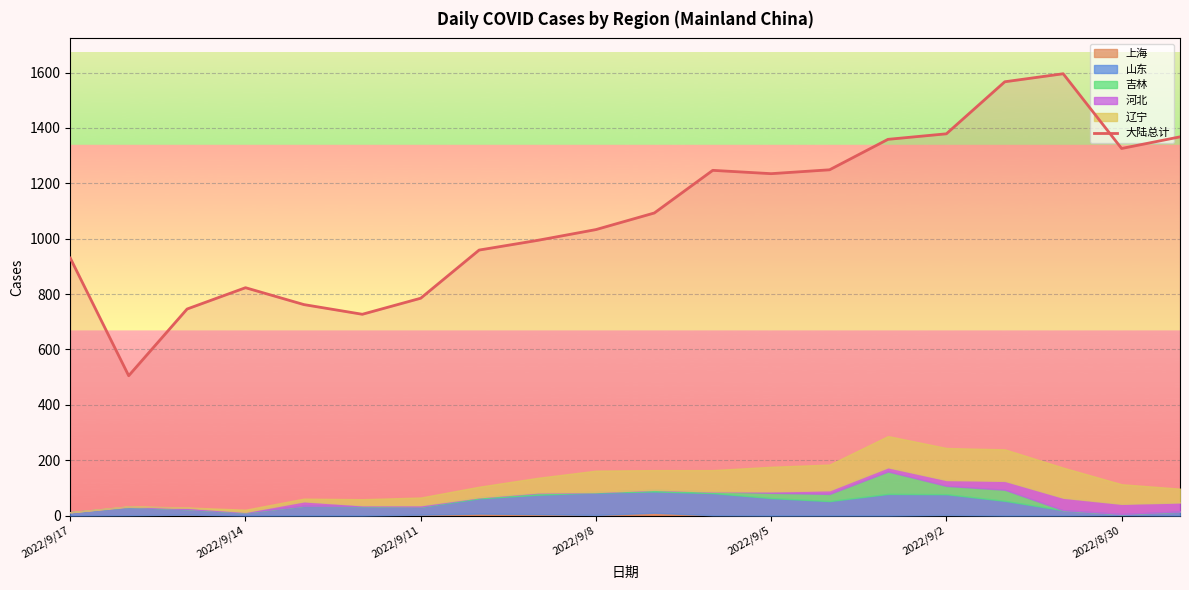

What is the average value?

1084